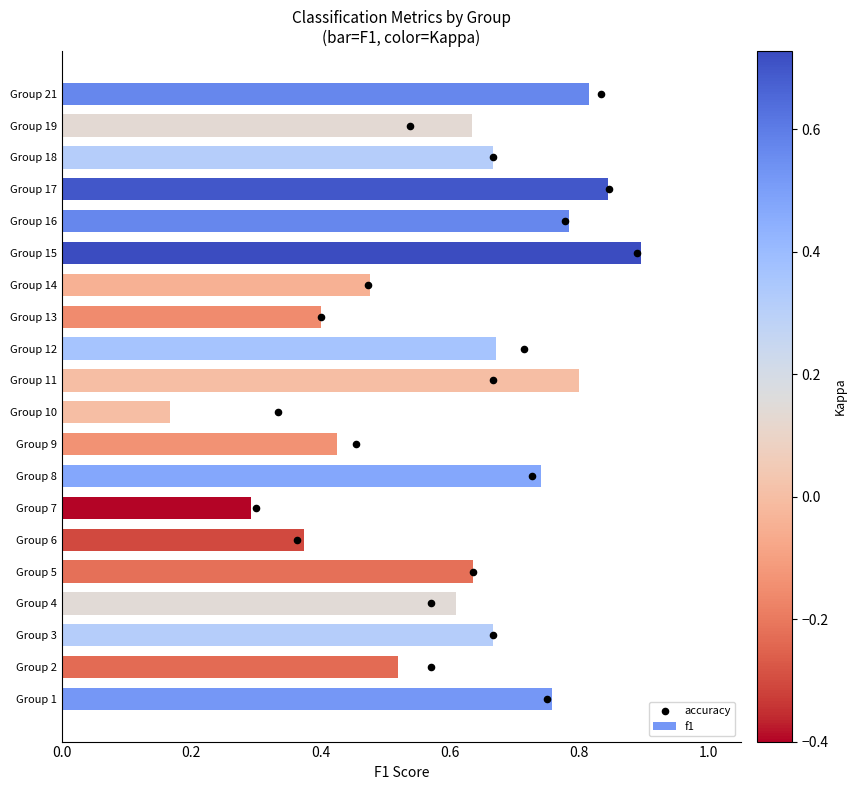

What are all the series names shown in the legend?

f1, accuracy